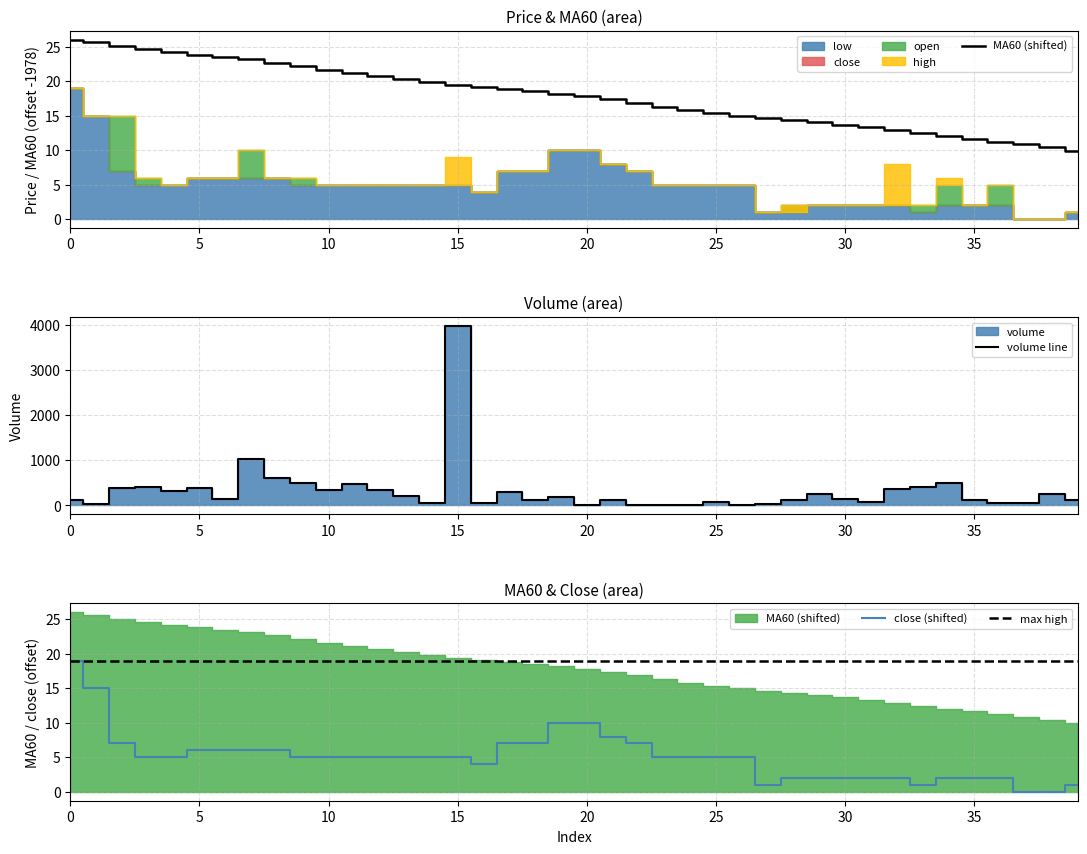

True or false: MA60 and close cross at least once.

False